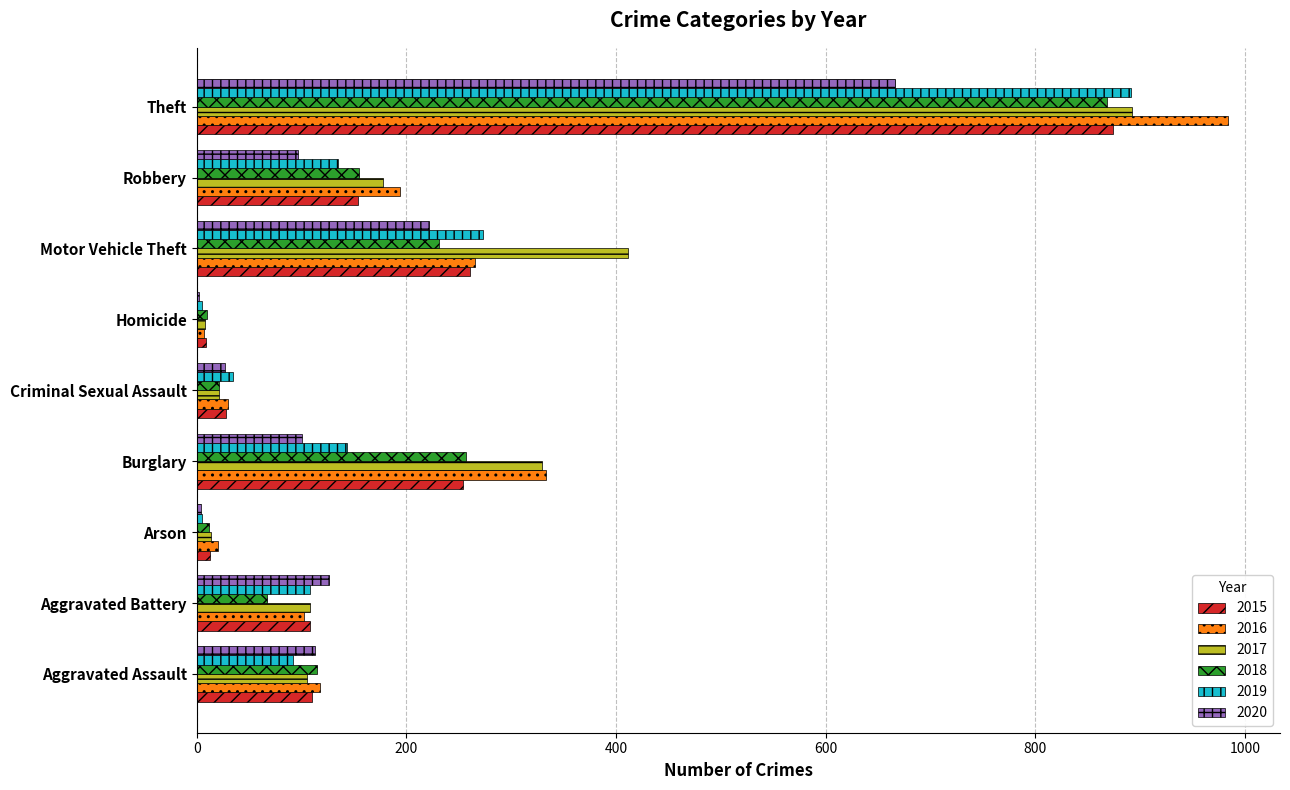

What is the highest value of the 2015 series?

874